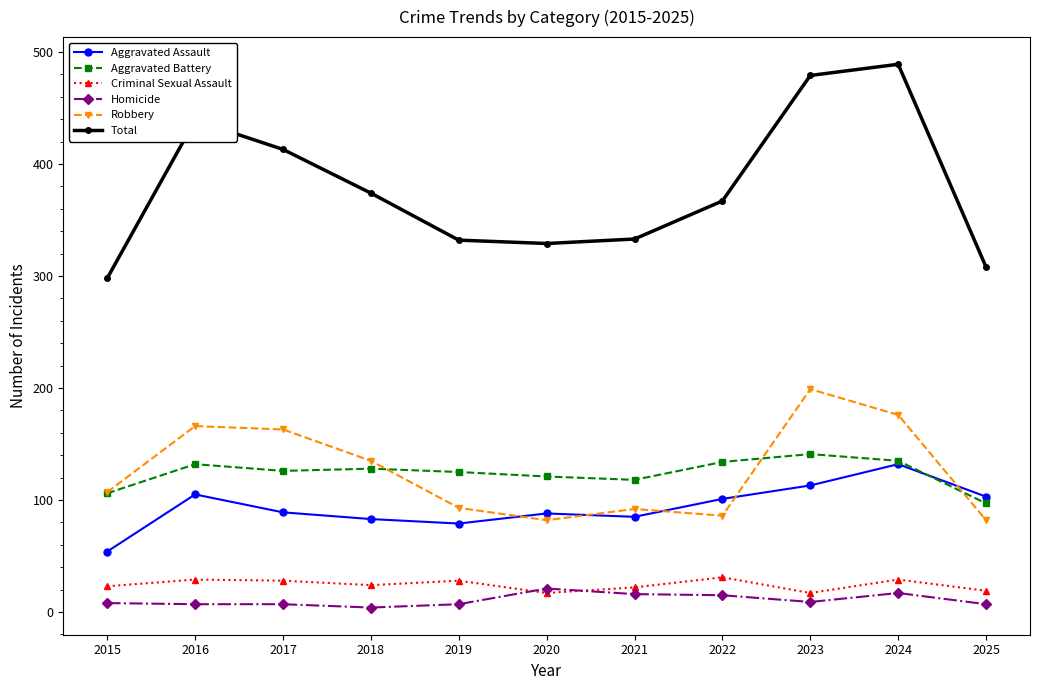

Is the value of Aggravated Assault at 2022 greater than the value of Total at 2017?

No